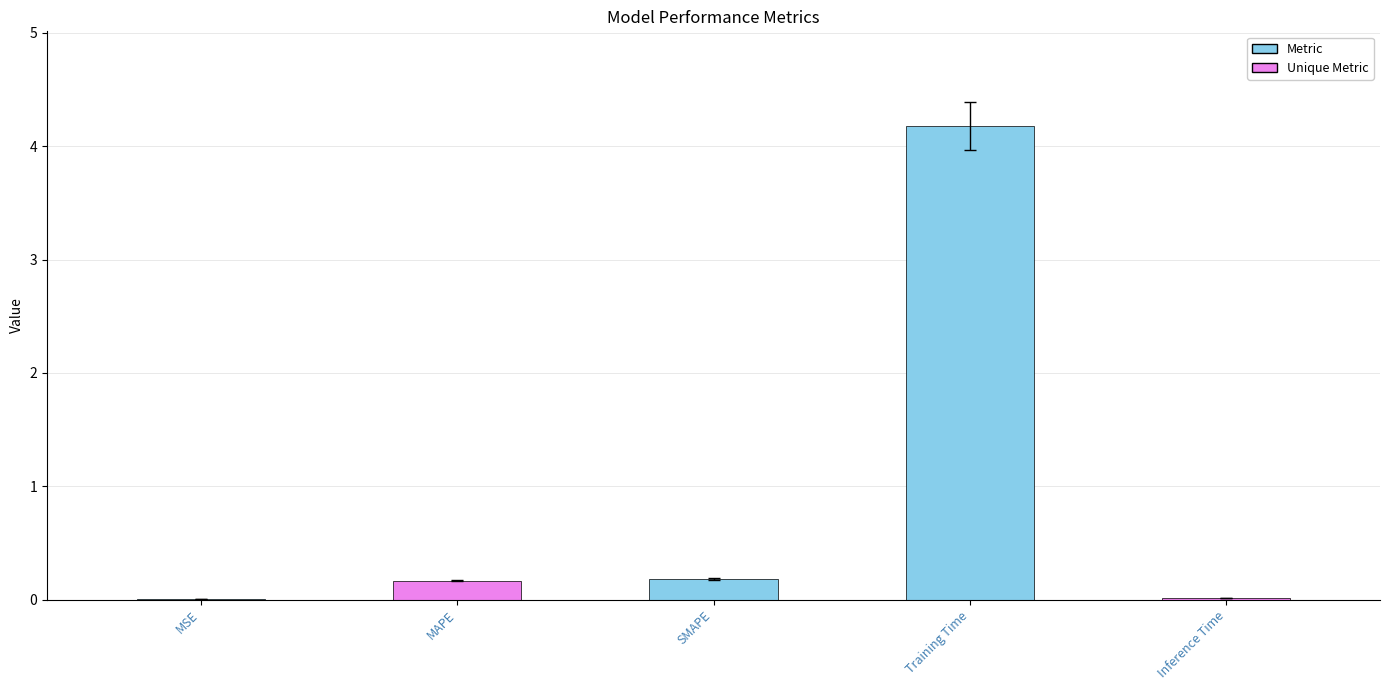

True or false: the data shows 0.2 at MAPE.

True